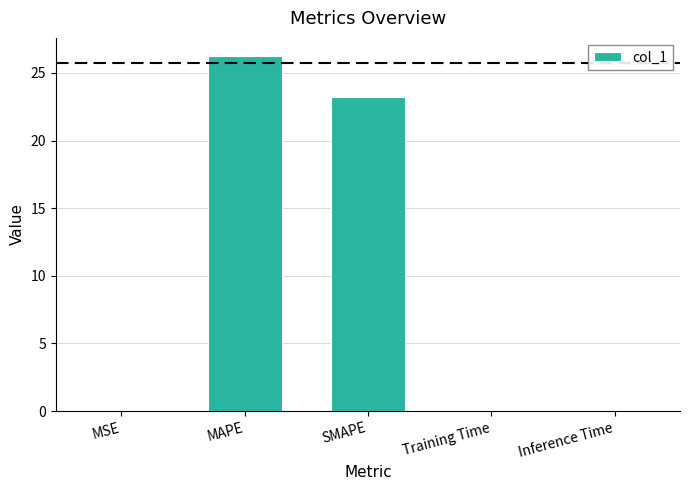

Does the chart contain stacked bars?

No